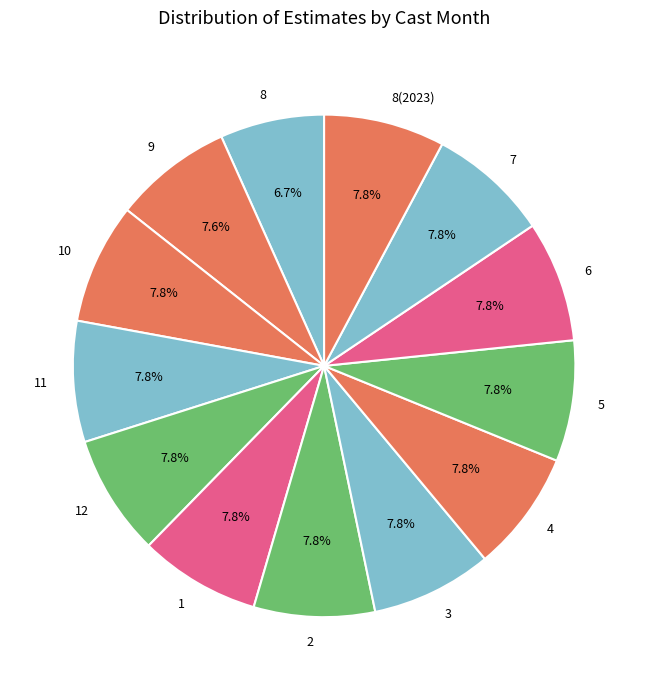

Do 3 and 6 together represent more than half of the pie?

No